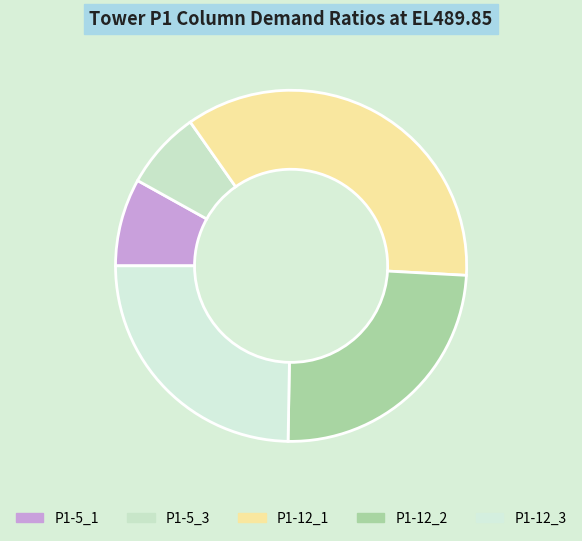

How many slices are in this pie chart?

5